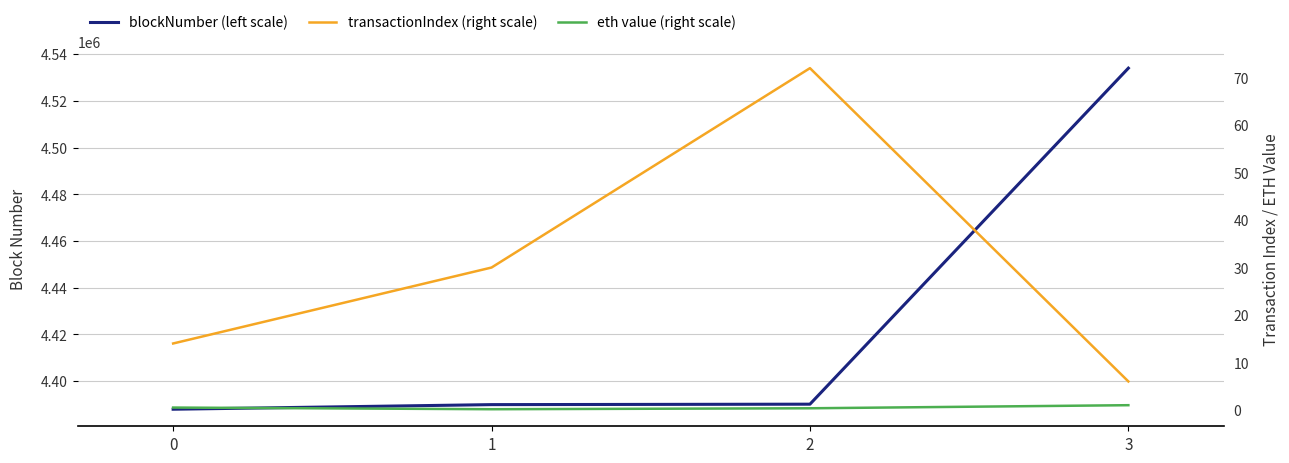

What is the minimum value shown in the chart?

0.1